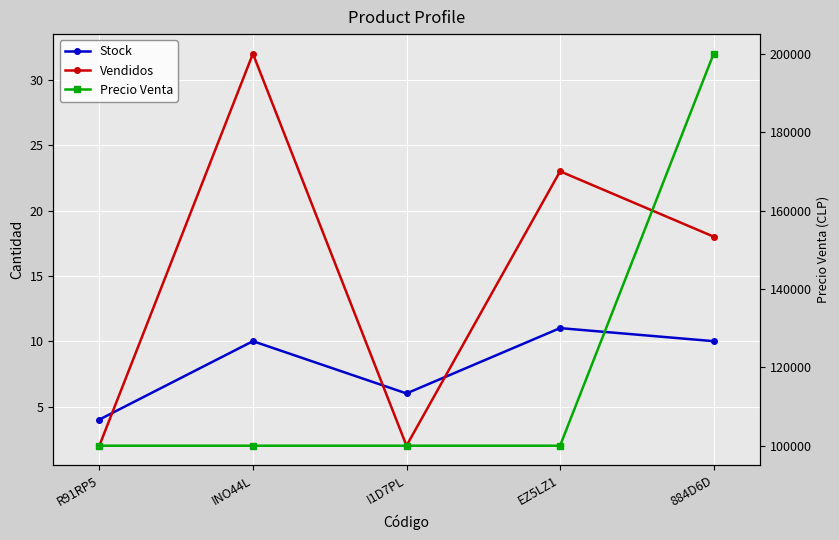

Reading left to right, what are all the values shown in this chart?

Stock: R91RP5=4	INO44L=10	I1D7PL=6	EZ5LZ1=11	884D6D=10
Vendidos: R91RP5=2	INO44L=32	I1D7PL=2	EZ5LZ1=23	884D6D=18
Precio Venta: R91RP5=100000	INO44L=100000	I1D7PL=100000	EZ5LZ1=100000	884D6D=200000